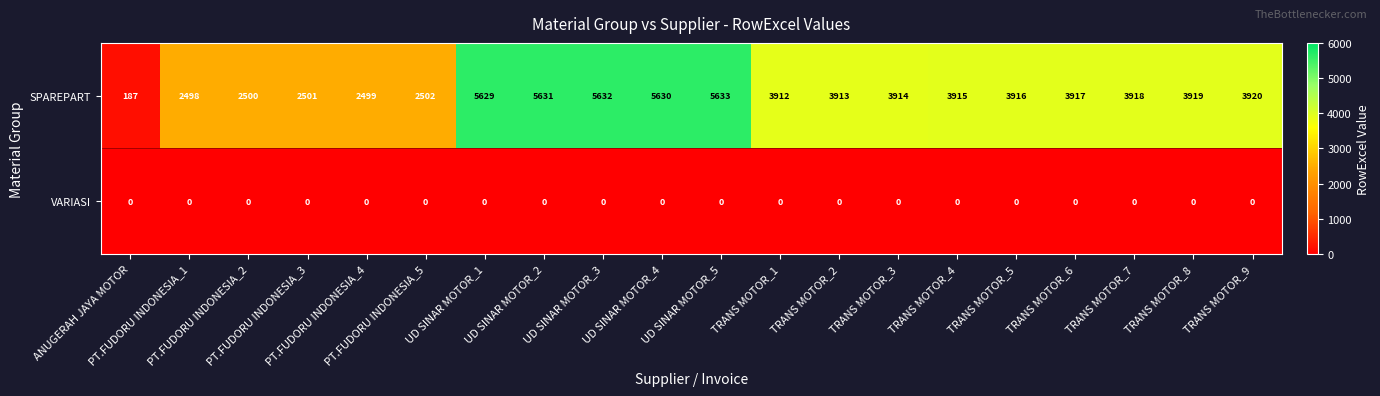

At how many categories does at least one series exceed 3301?

14